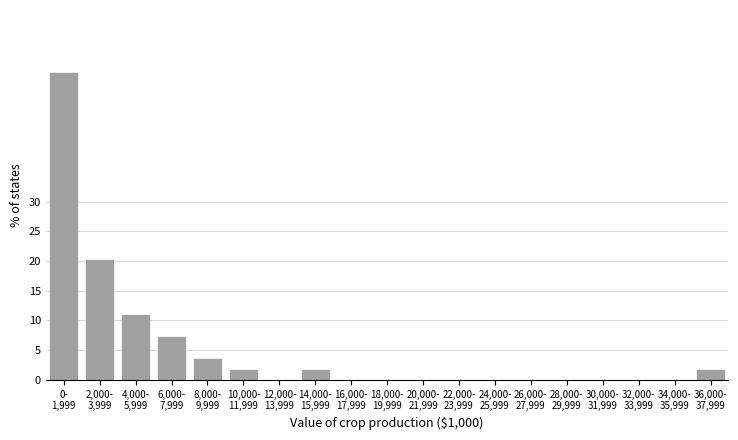

What is the sum of all values?

100.0